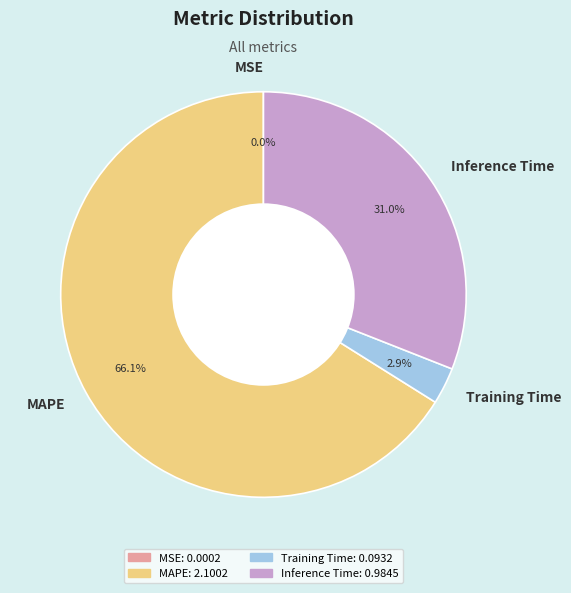

Is the sum of Inference Time and MAPE greater than half?

Yes